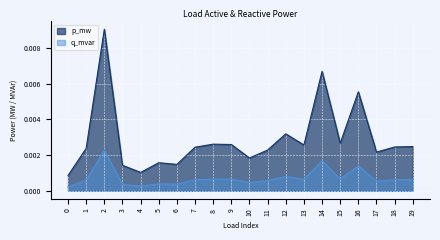

True or false: p_mw and q_mvar cross at least once.

False